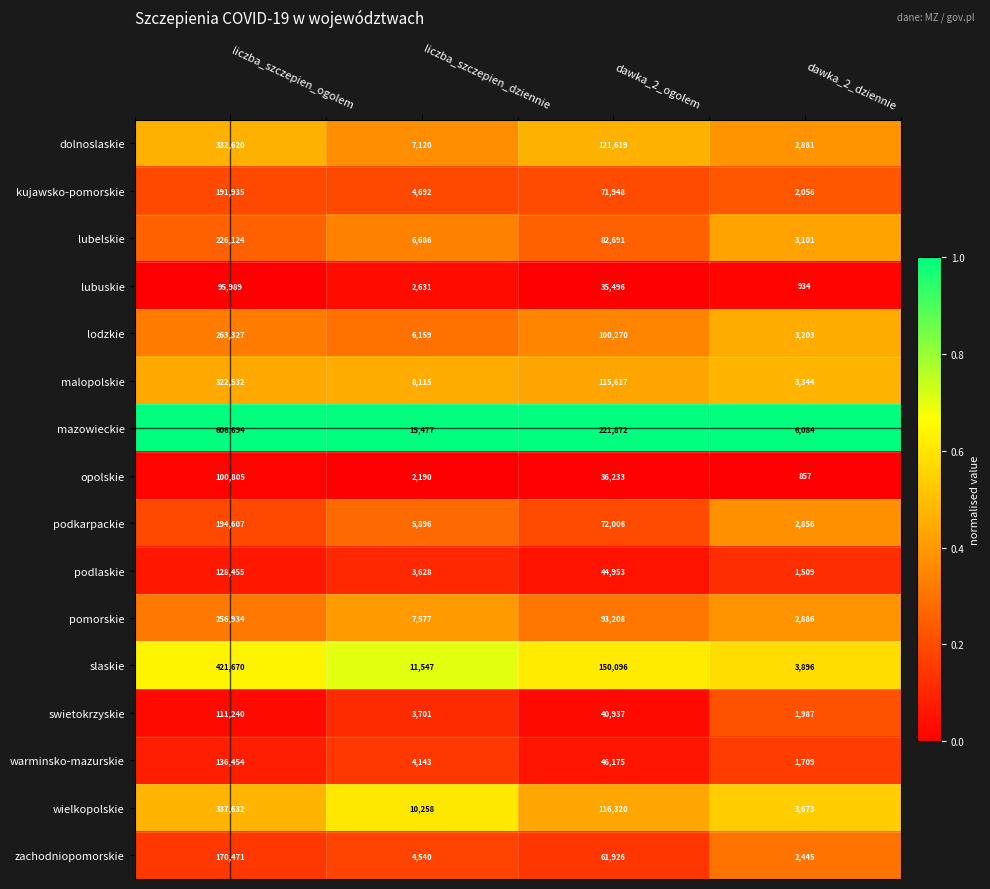

What value does the lubuskie series have at dawka_2_dziennie, to the nearest 100?

900